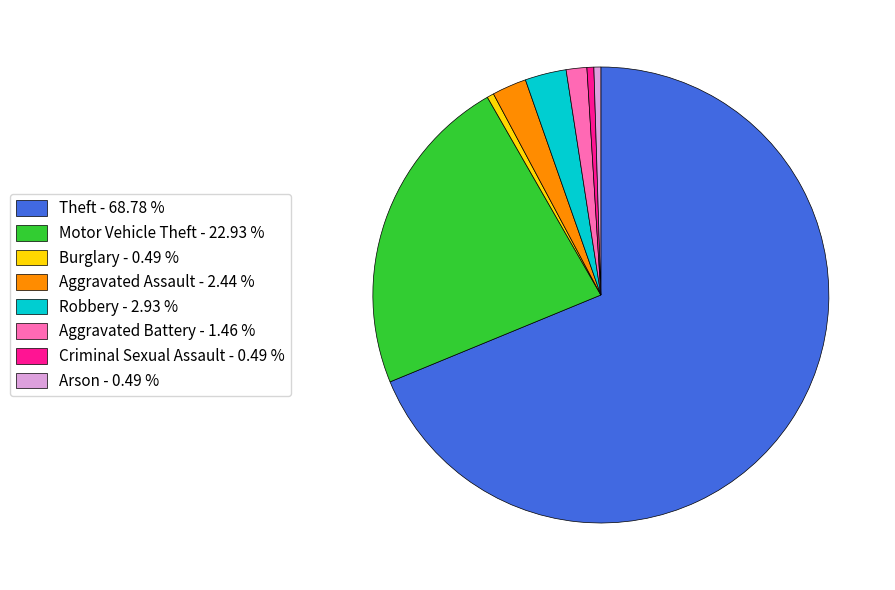

Does Theft account for over 50% of the chart?

Yes